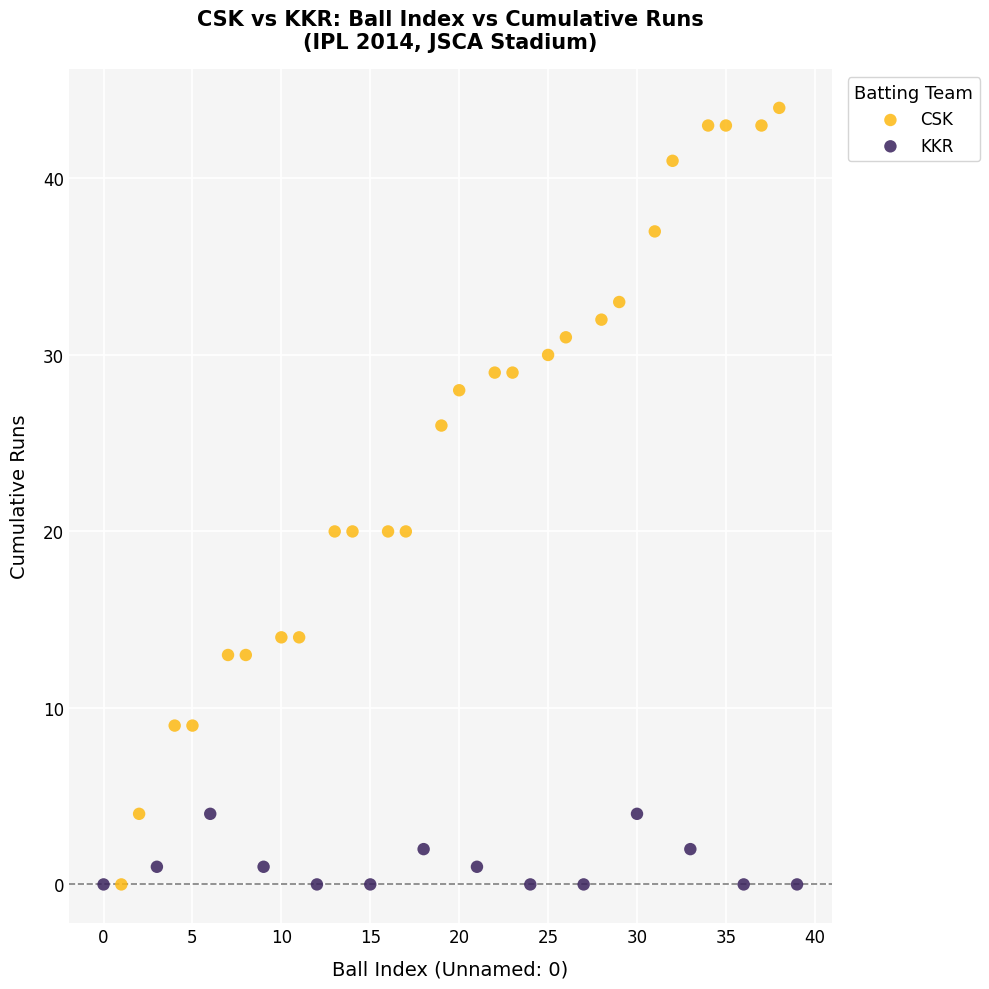

Which series contains the highest Y value?

CSK